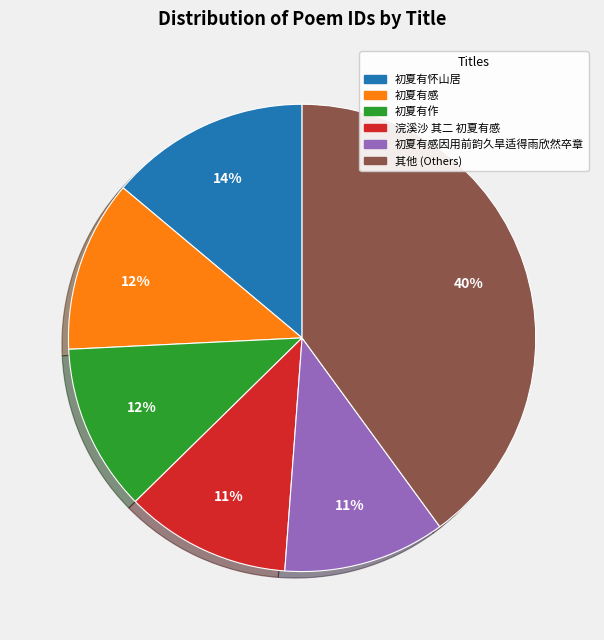

Does any single category account for the majority?

No